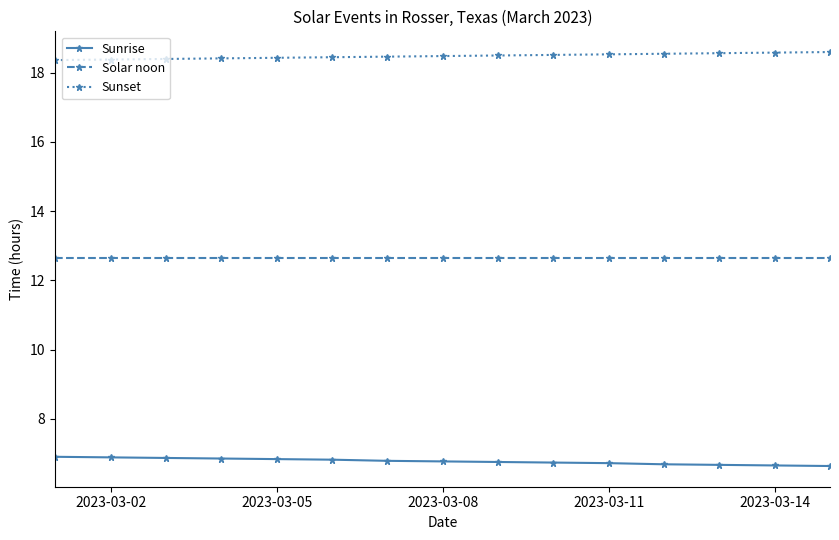

What is the minimum value shown in the chart?

6.6